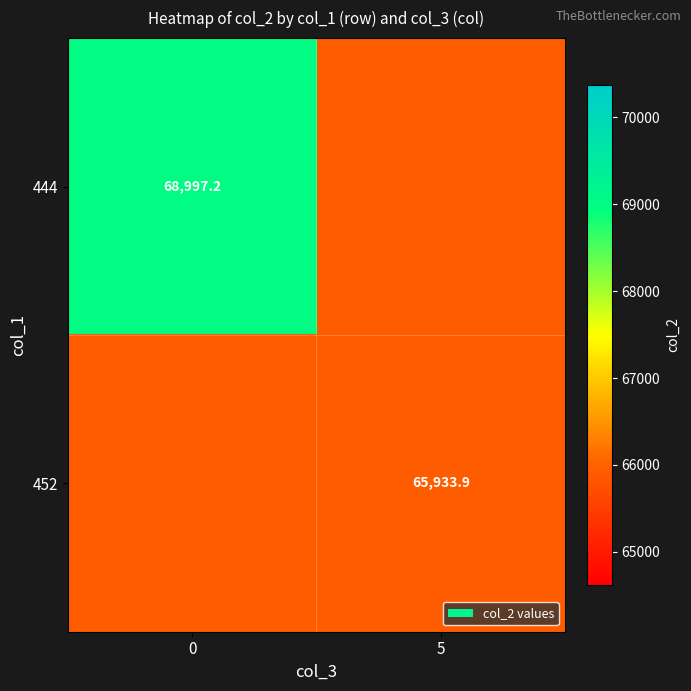

At how many categories does at least one series exceed 66833?

1